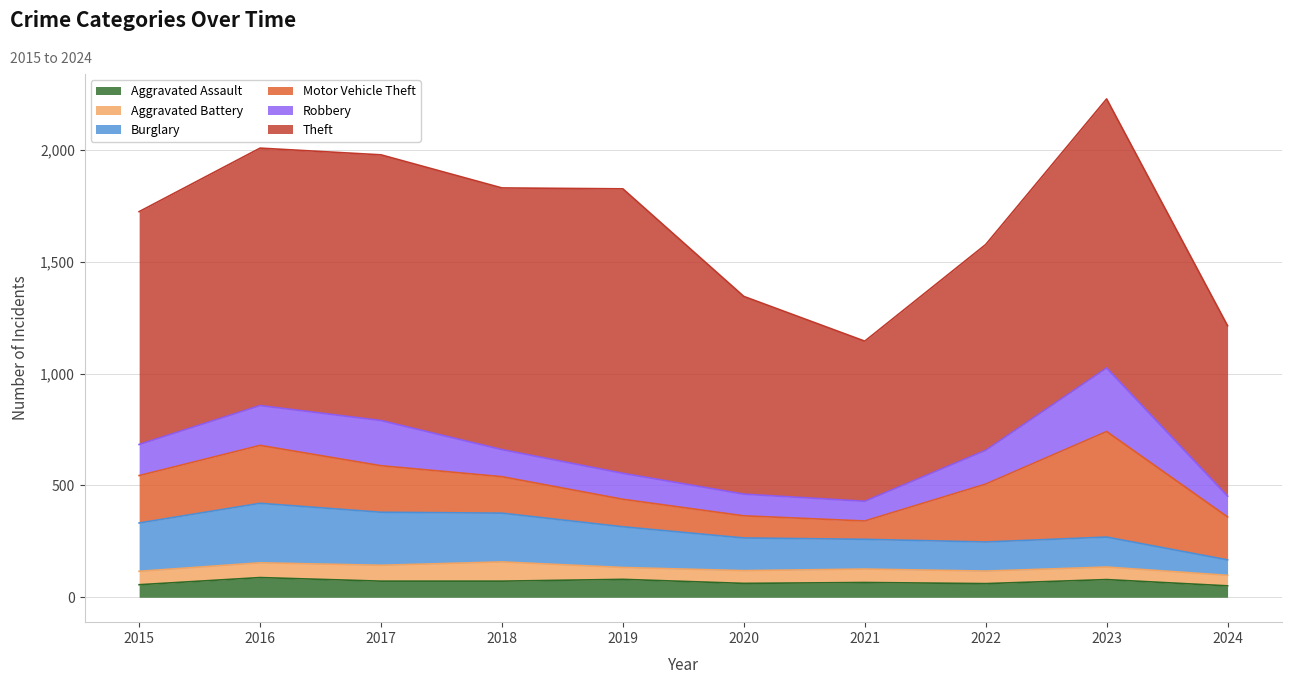

True or false: Aggravated Battery and Robbery cross at least once.

False